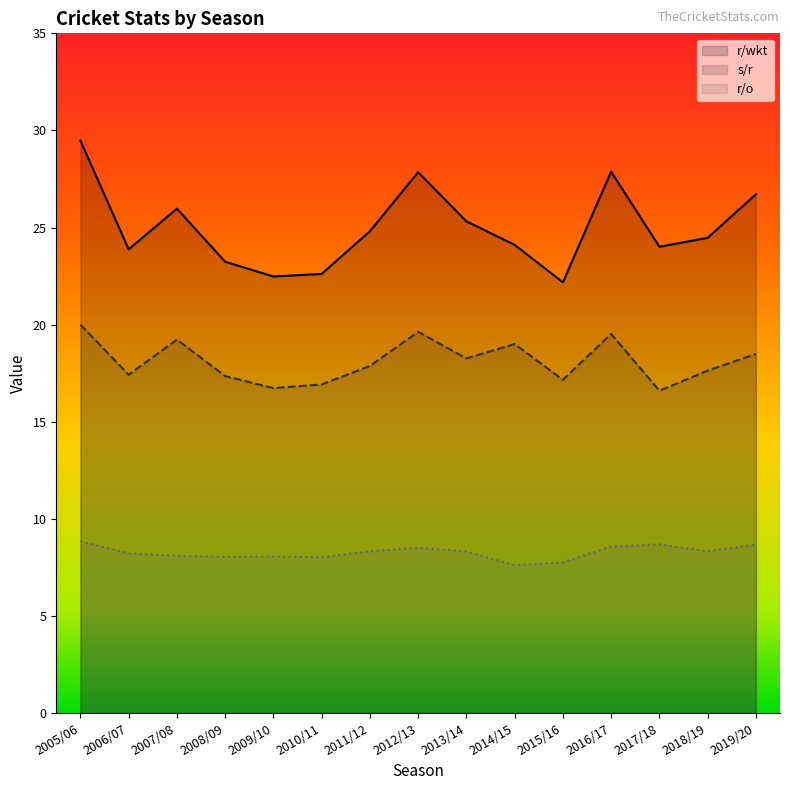

In r/o, how many points are higher than both neighbors (excluding endpoints)?

3